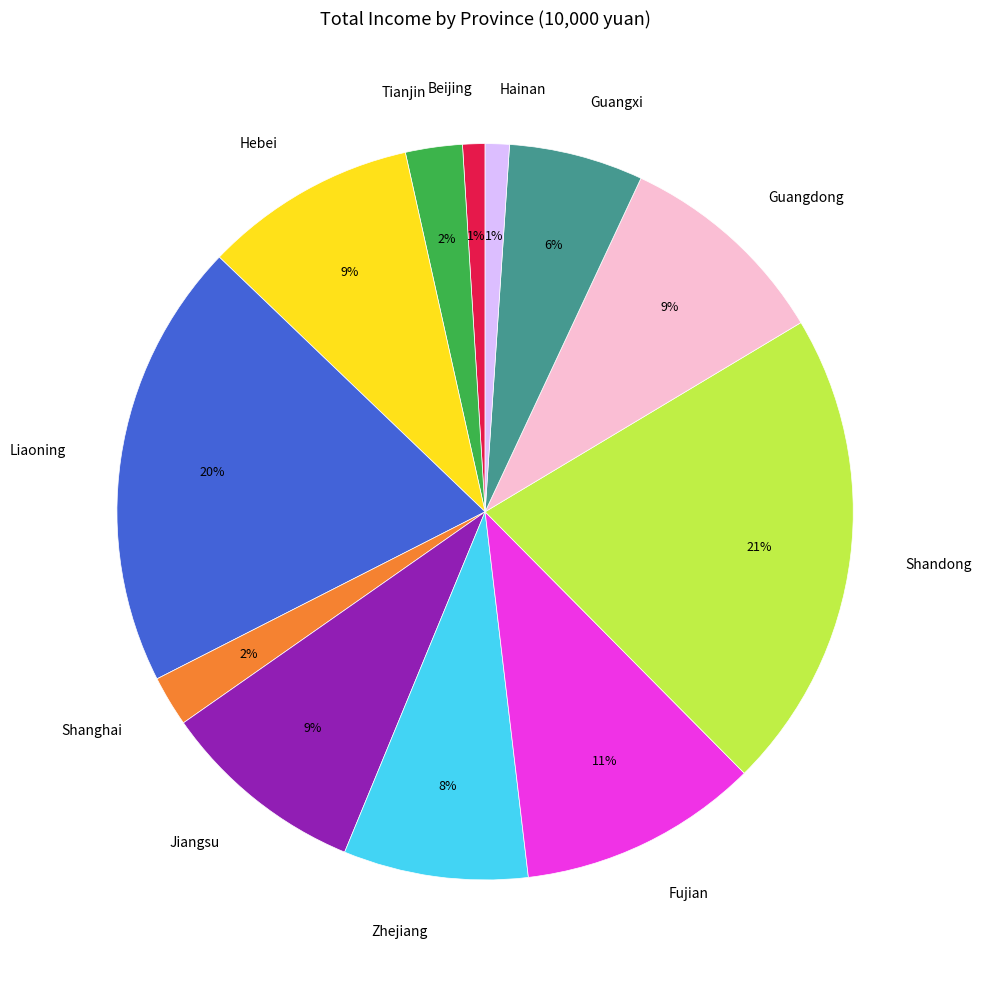

Is it true that Hebei is 4% of the pie?

False